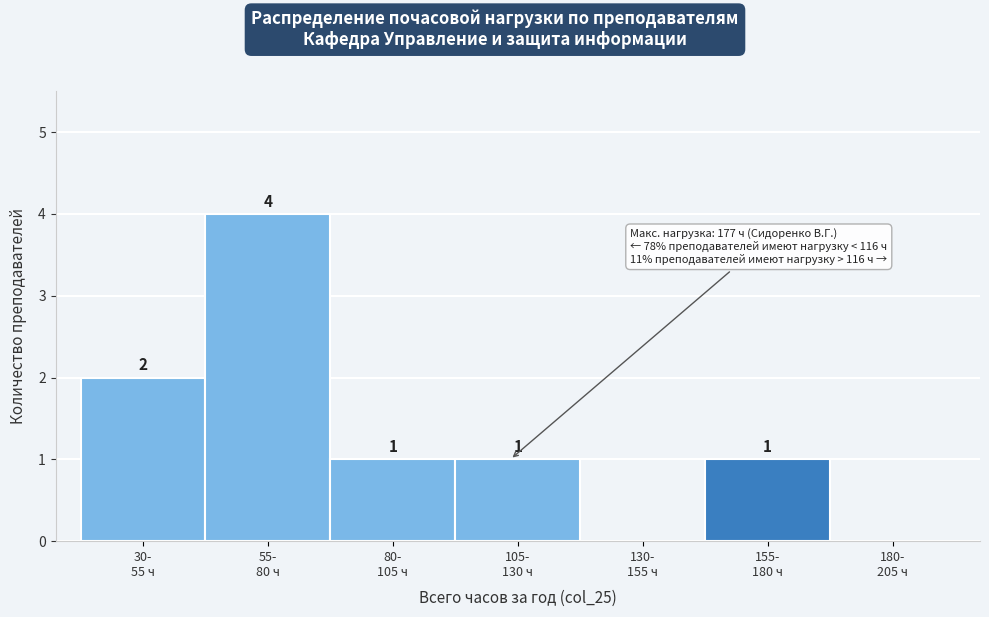

What is the sum of all values?

9